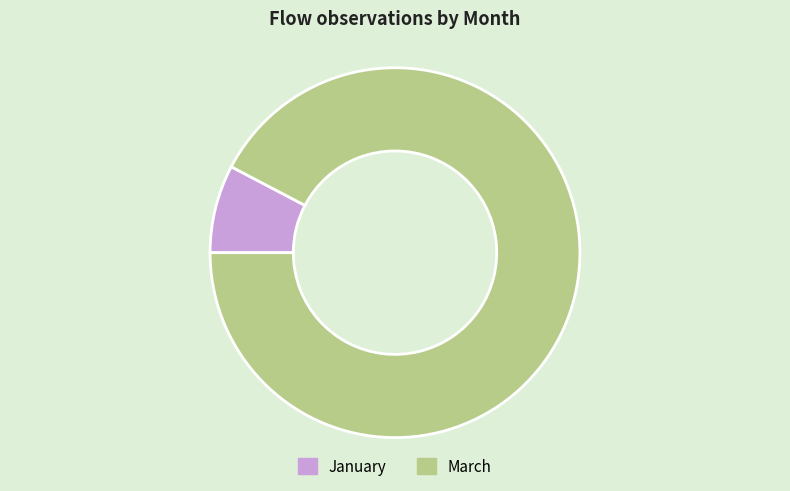

Rank the categories by value from lowest to highest.

January, March